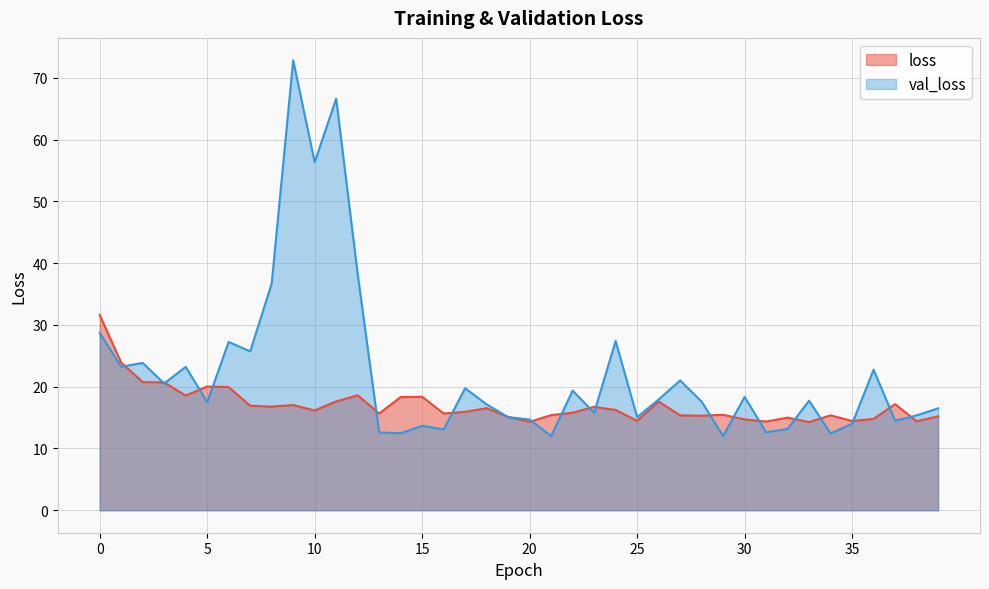

Between 2 and 29, which series saw the biggest shift?

val_loss